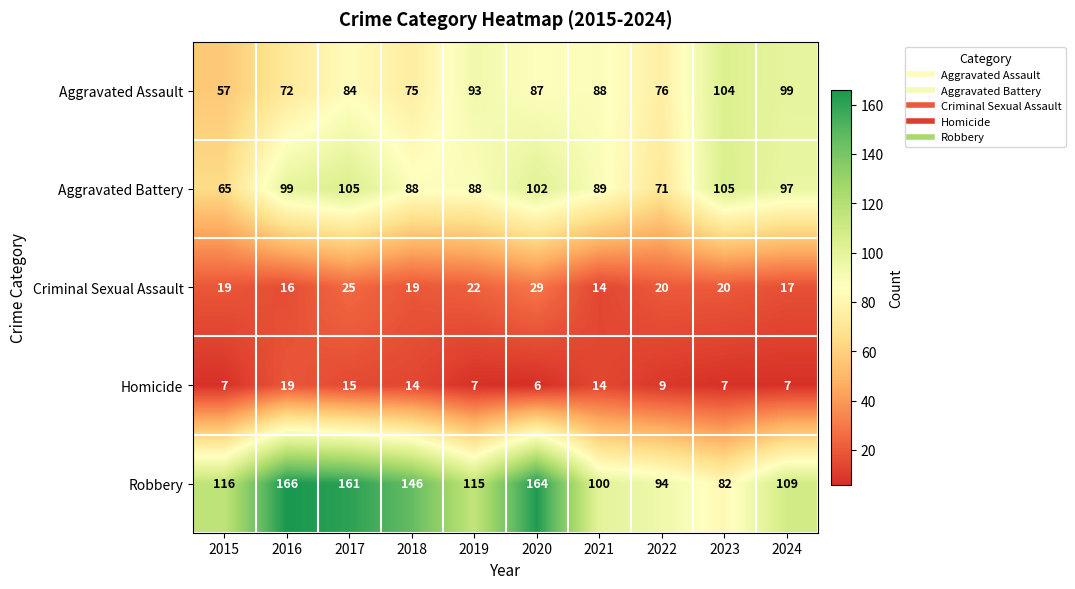

At which label does Aggravated Battery reach its minimum?

2015